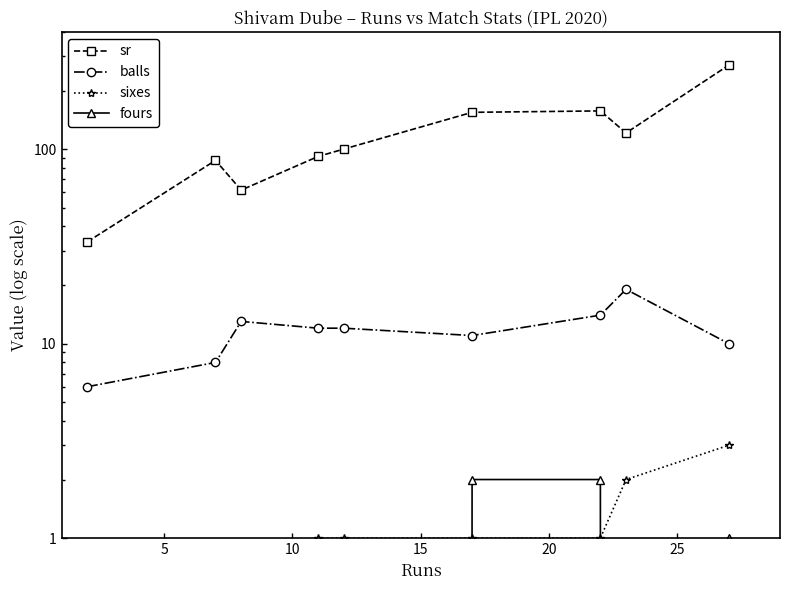

Which series has the largest total across all categories?

sr